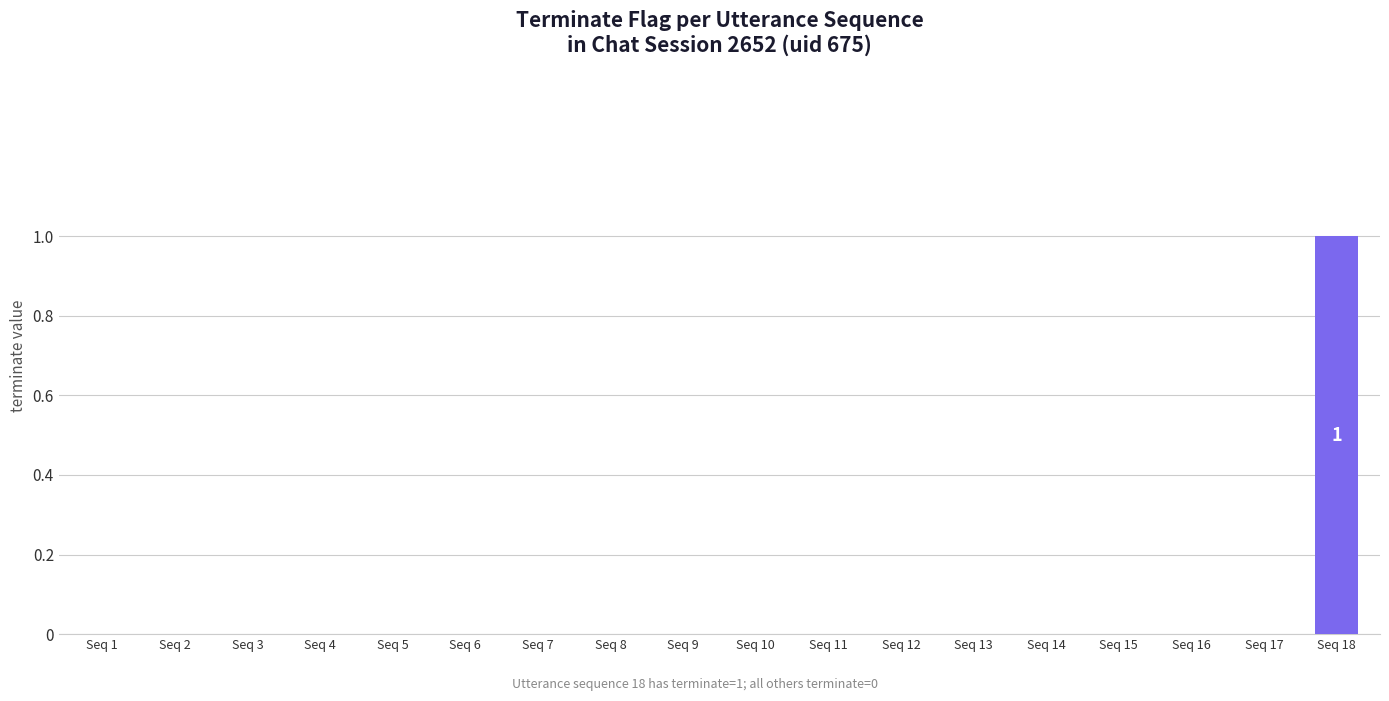

Which category has the highest value across all series?

Seq 18